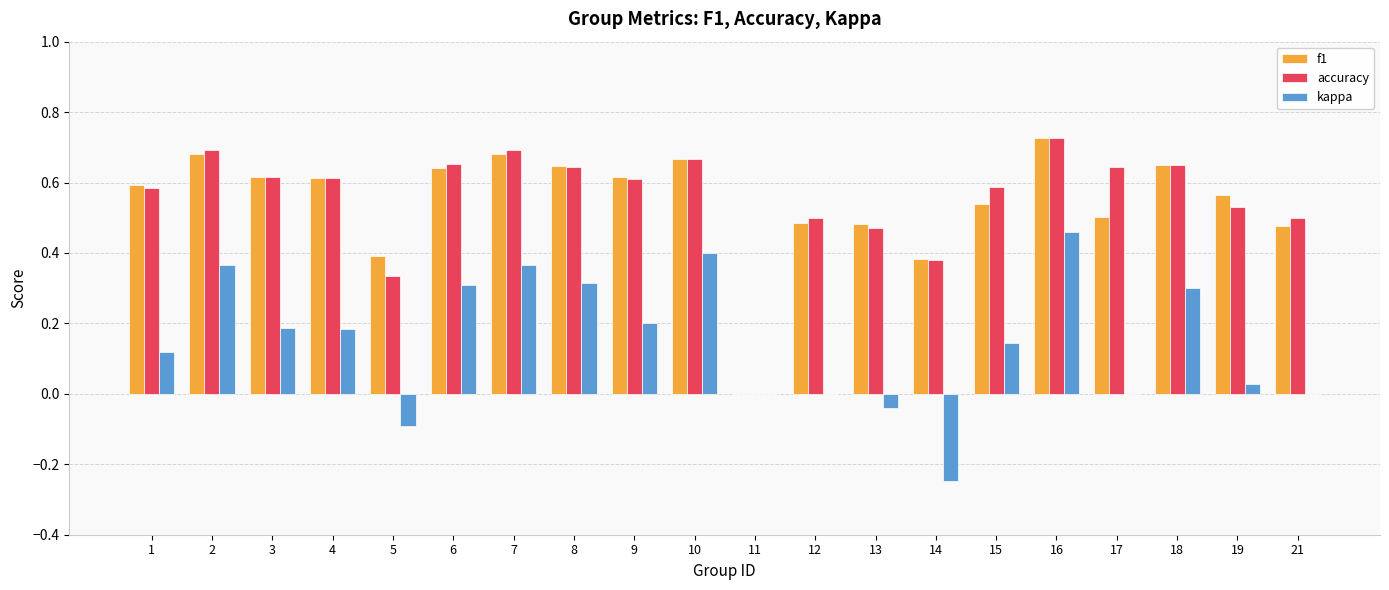

True or false: f1 has a value of 0.7 at 7.

True